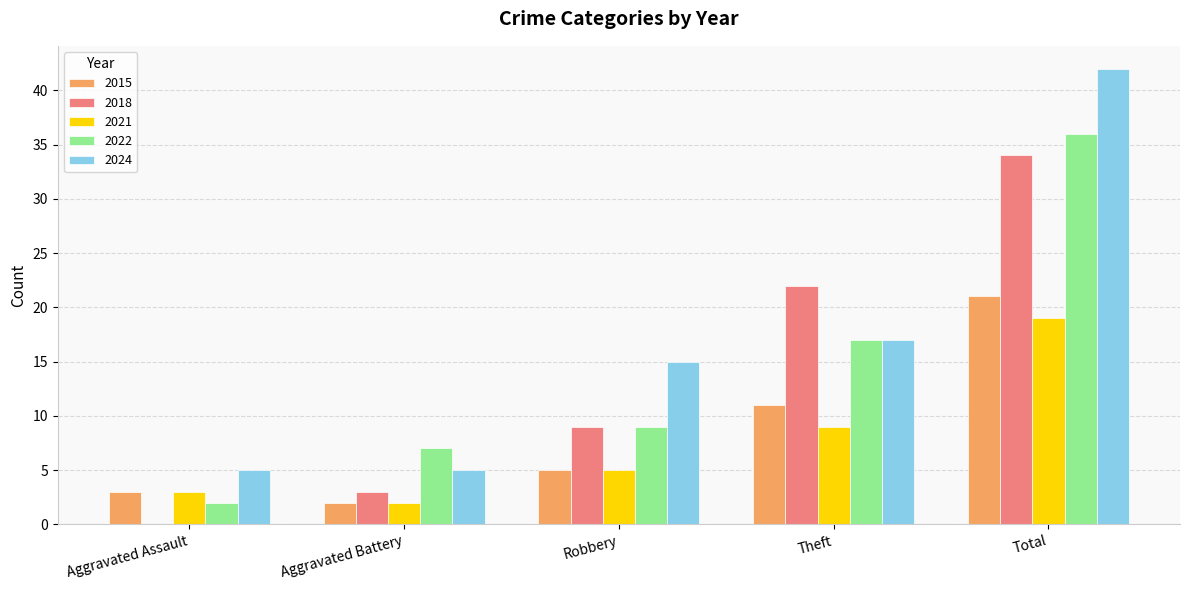

What is the sum of the 2024 values at Robbery and Total?

57